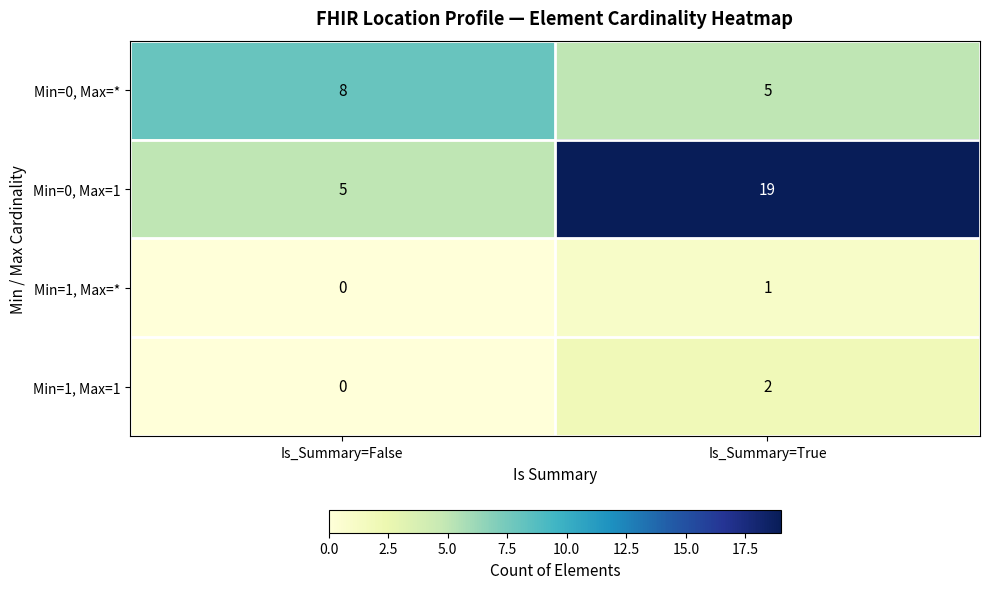

Between Is_Summary=False and Is_Summary=True, which series saw the biggest shift?

Min=0, Max=1